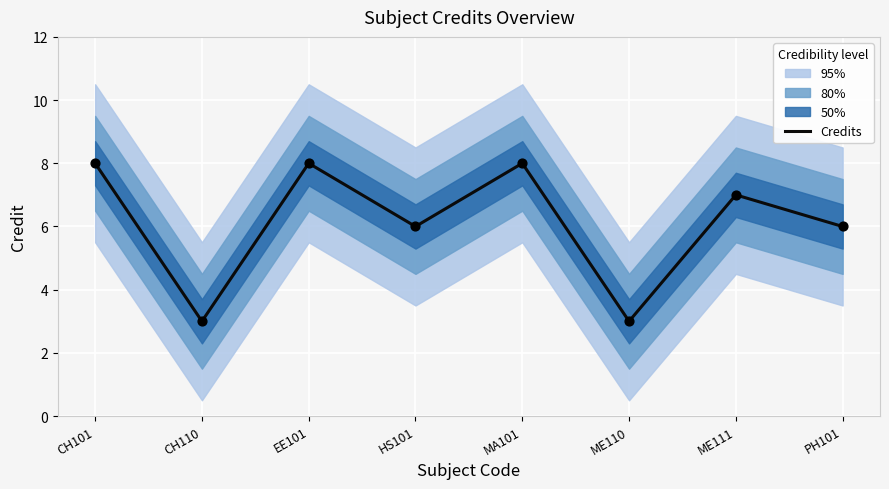

Between CH110 and CH101, which is larger?

CH101